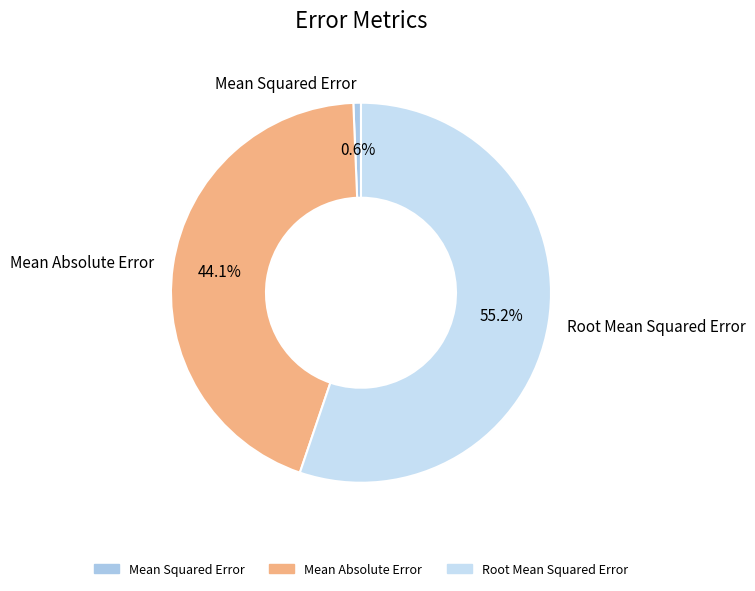

Count the number of slices in the pie.

3